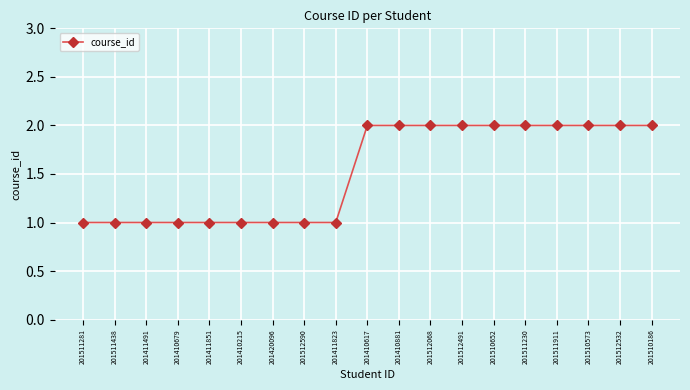

The value at 201512068 is 4. True or false?

False